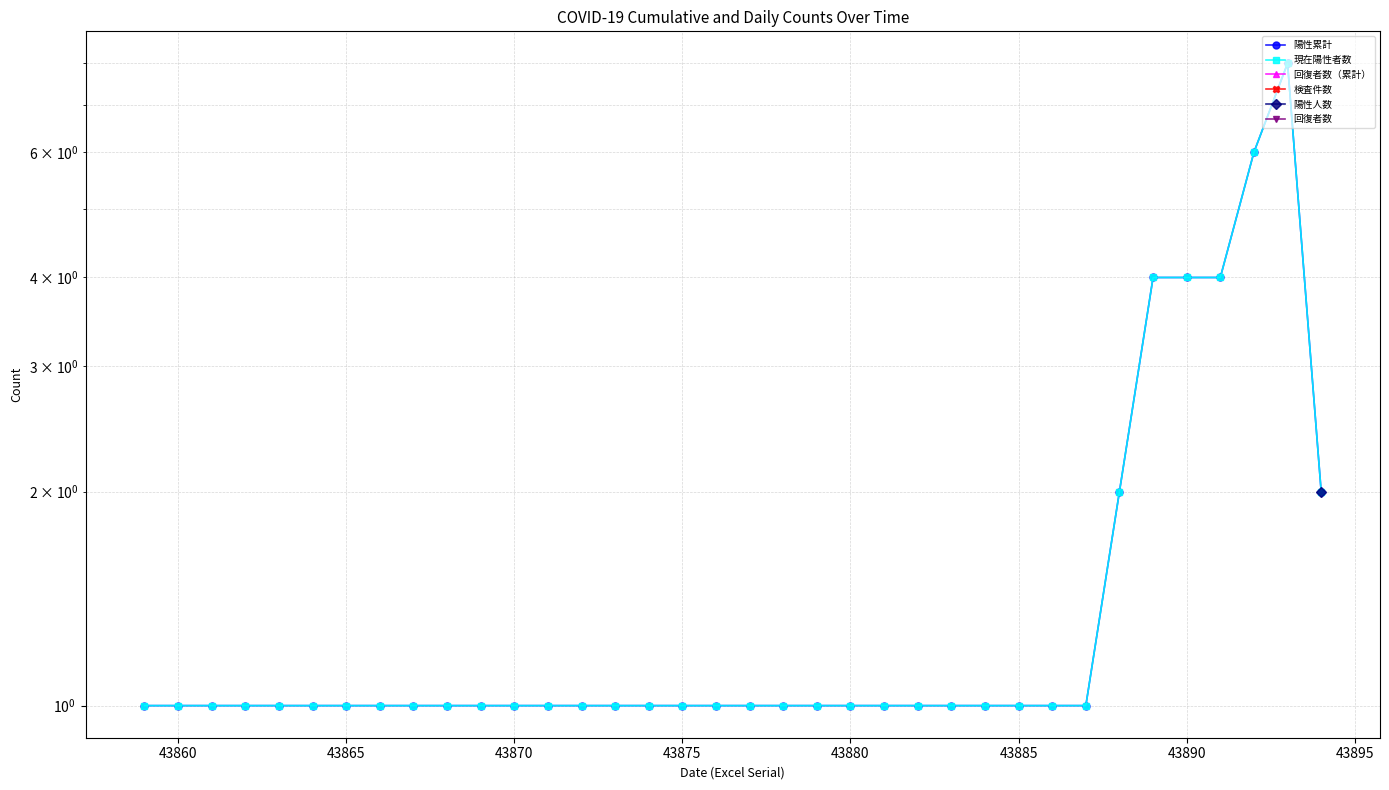

Is the value of 検査件数 at 15 greater than the value of 回復者数 at 34?

No